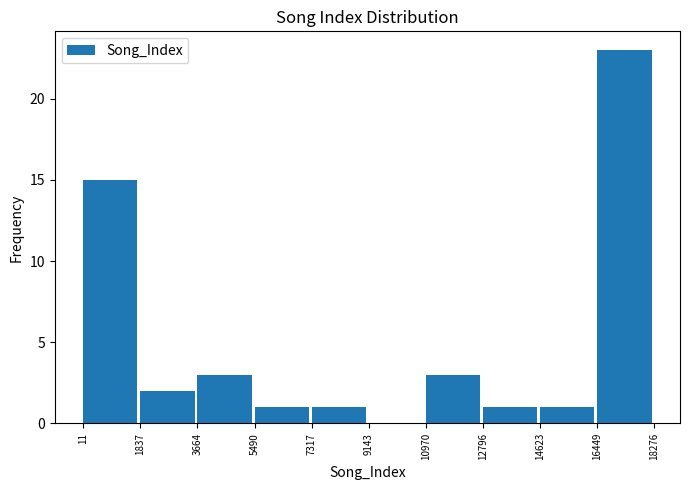

Reading left to right, list every bar in this chart as the range it spans on the x-axis followed by its height. The values are not printed on the chart, so give them approximately, as read against the axis.

11 to 1837: 15
1837 to 3664: 2
3664 to 5490: 3
5490 to 7317: 1
7317 to 9143: 1
9143 to 10970: 0
10970 to 12796: 3
12796 to 14623: 1
14623 to 16449: 1
16449 to 18276: 23